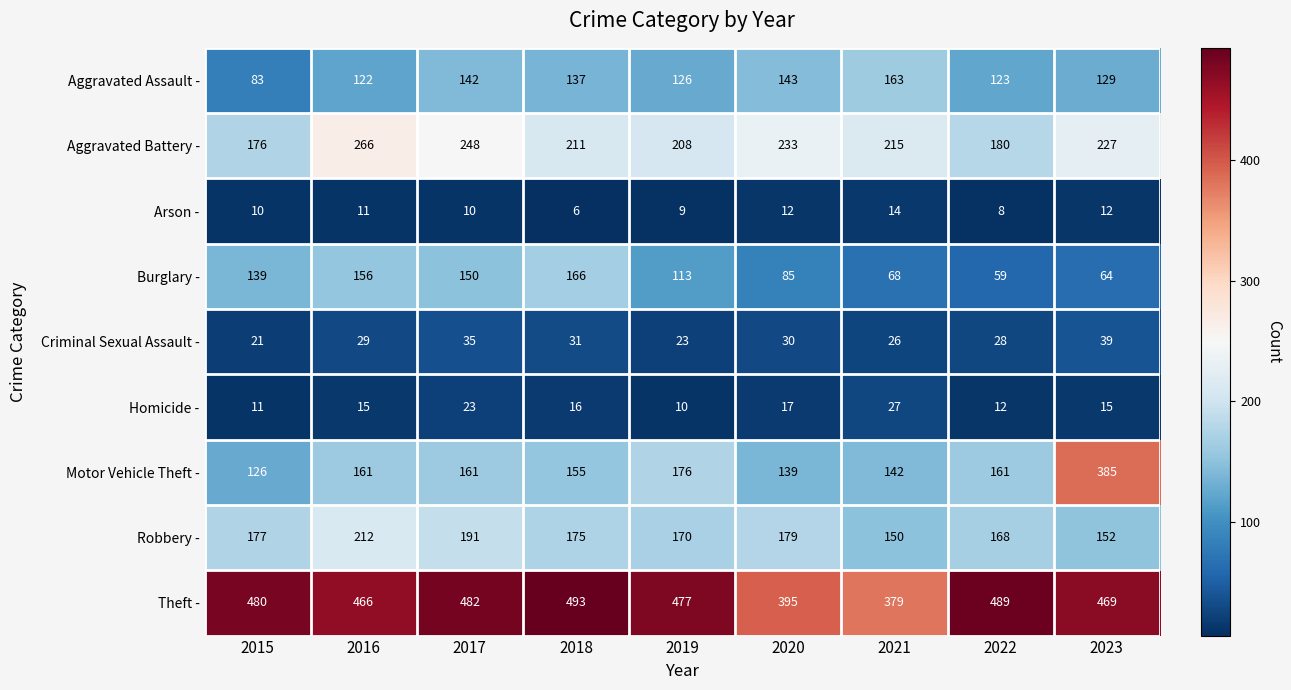

At 2023, list the series in order from smallest to largest.

Arson -, Homicide -, Criminal Sexual Assault -, Burglary -, Aggravated Assault -, Robbery -, Aggravated Battery -, Motor Vehicle Theft -, Theft -